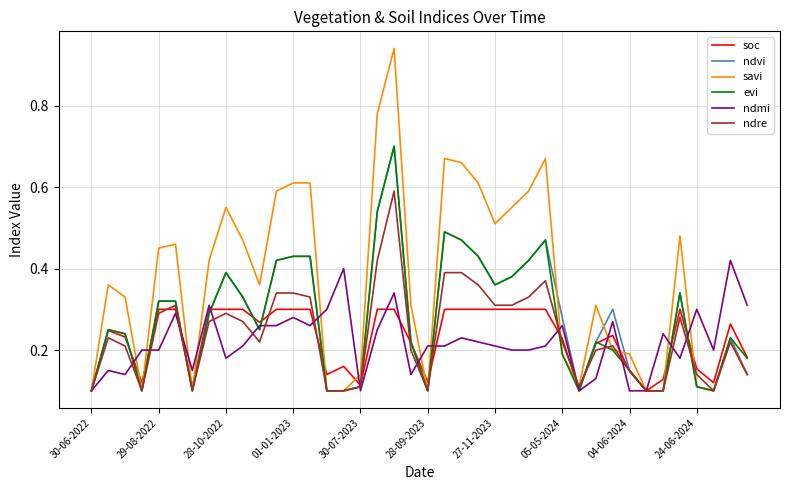

Which series has the widest spread of values?

savi